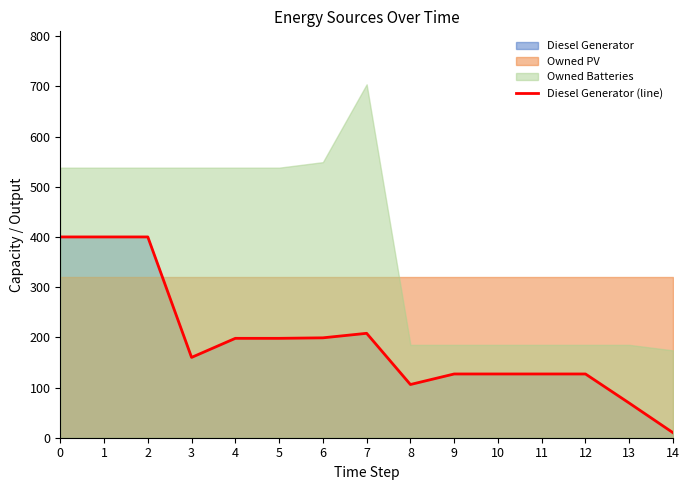

What is the maximum value for Diesel Generator (line)?

400